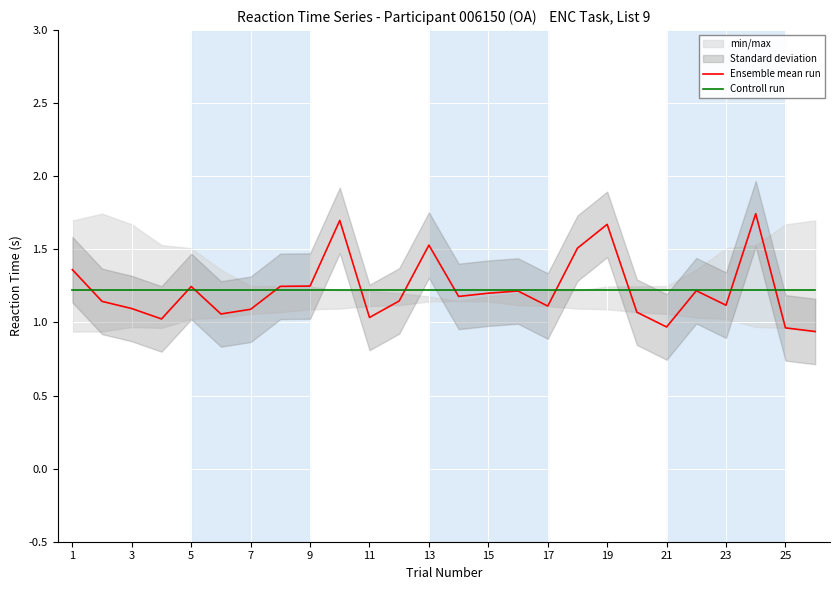

How many interior local valleys does the Ensemble mean run series have?

7